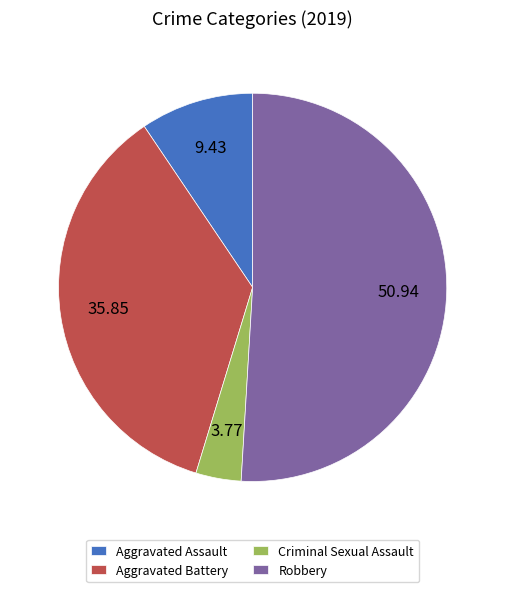

Rank the categories by value from highest to lowest.

Robbery, Aggravated Battery, Aggravated Assault, Criminal Sexual Assault